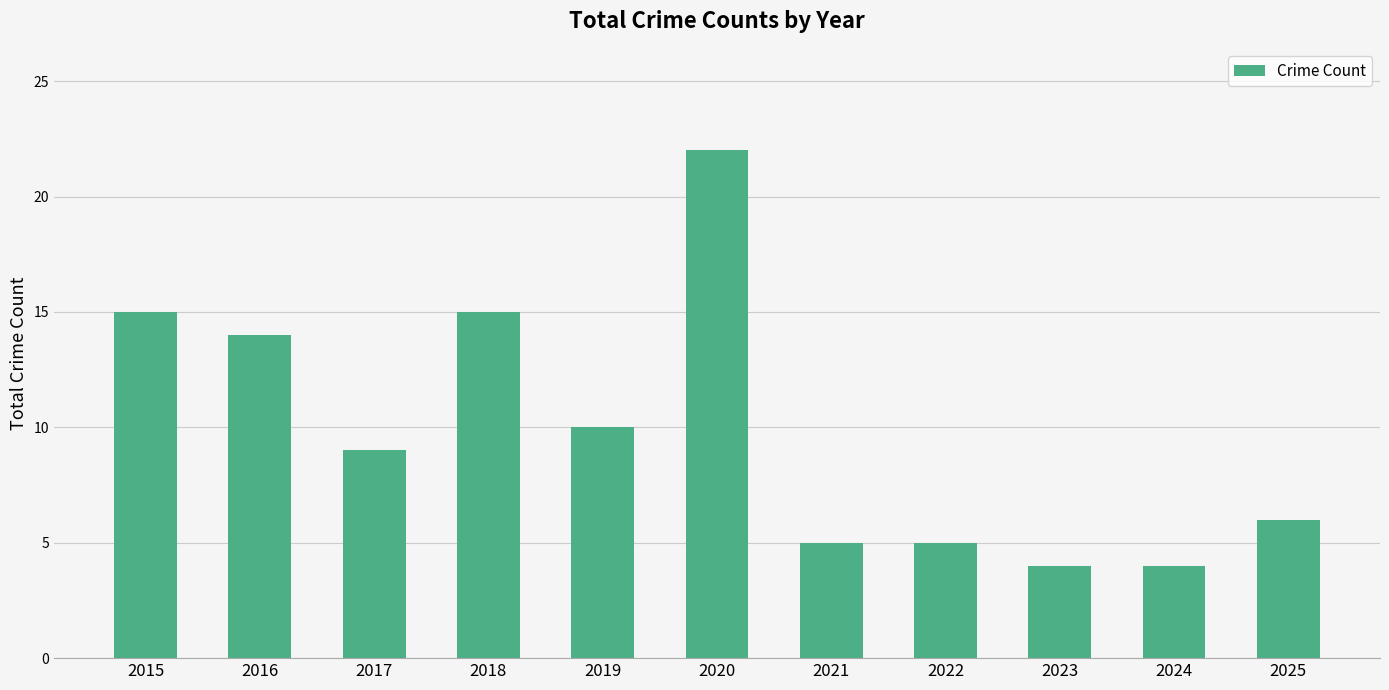

True or false: the data shows 3 at 2022.

False